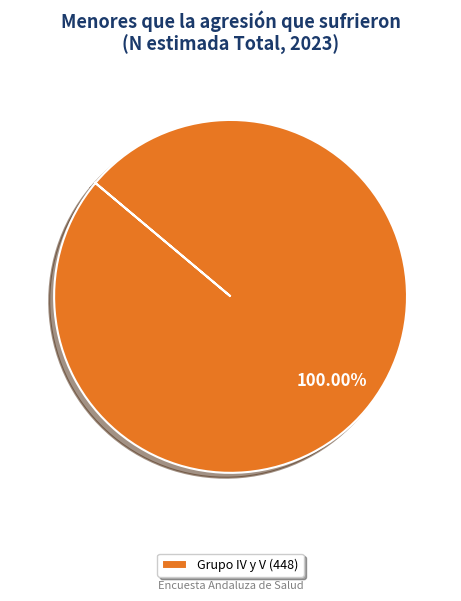

How many slices are in this pie chart?

1